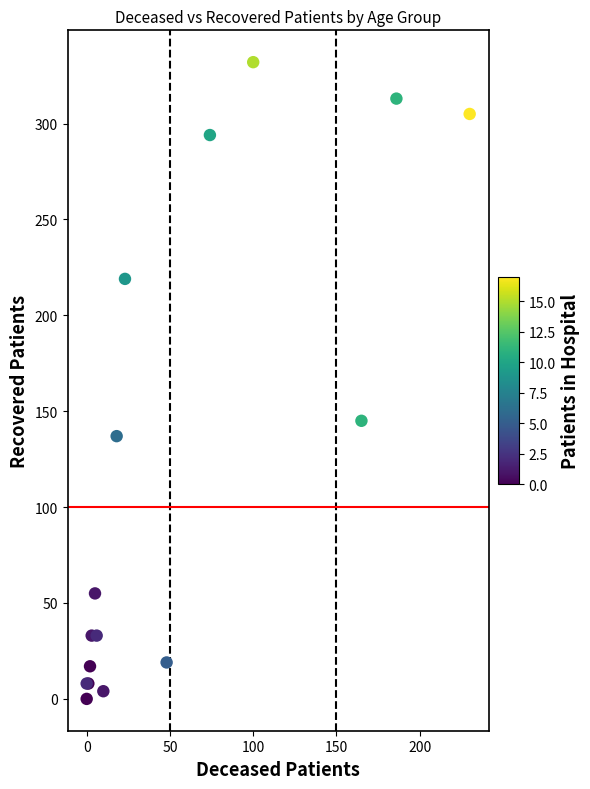

What Y value in the scatter plot is closest to 166?

145